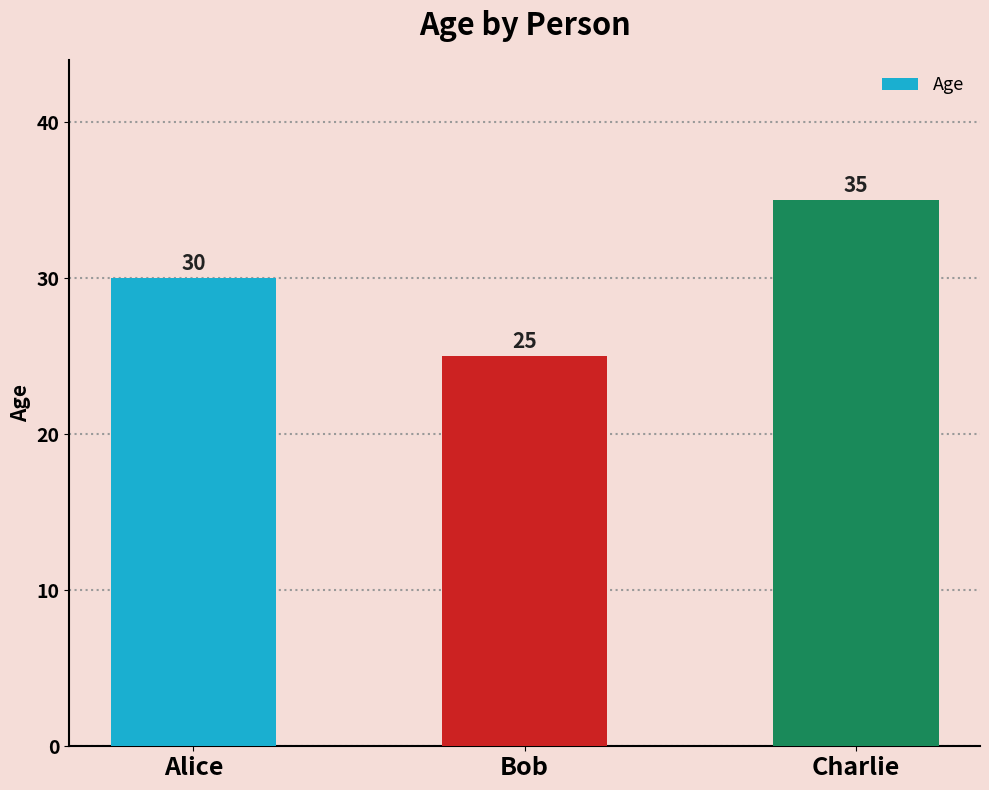

What value does the data have at Charlie, to the nearest 5?

35